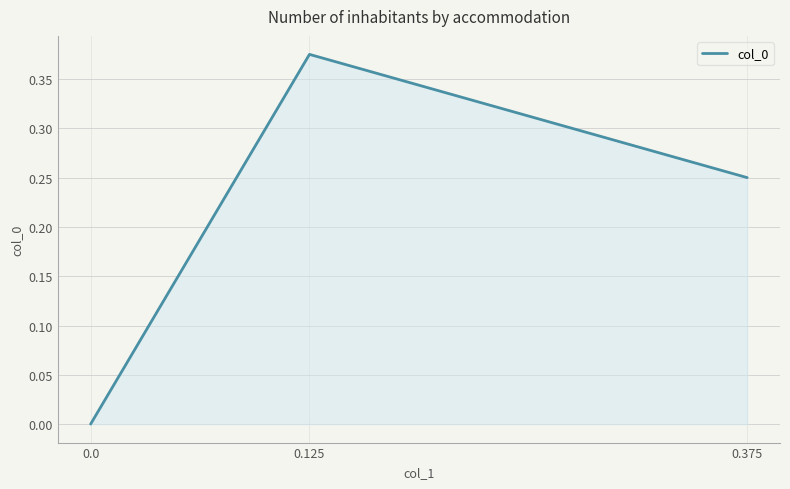

Rank the categories by value from lowest to highest.

0.0, 0.375, 0.125